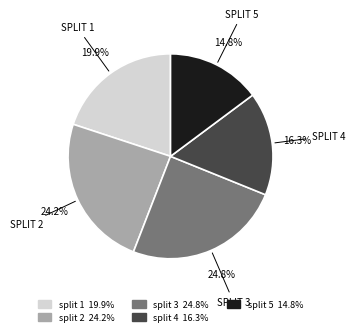

How much of the chart is everything except split 1?

80.1%